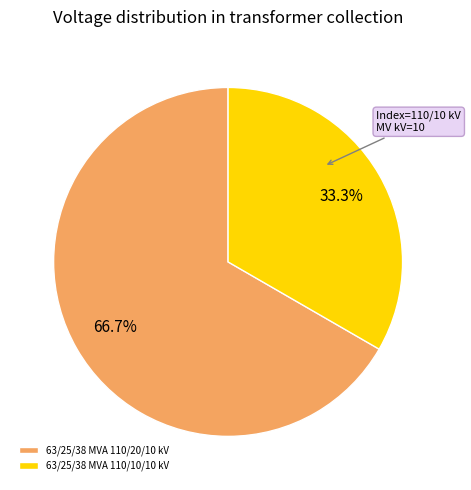

Which category accounts for the majority?

63/25/38 MVA 110/20/10 kV